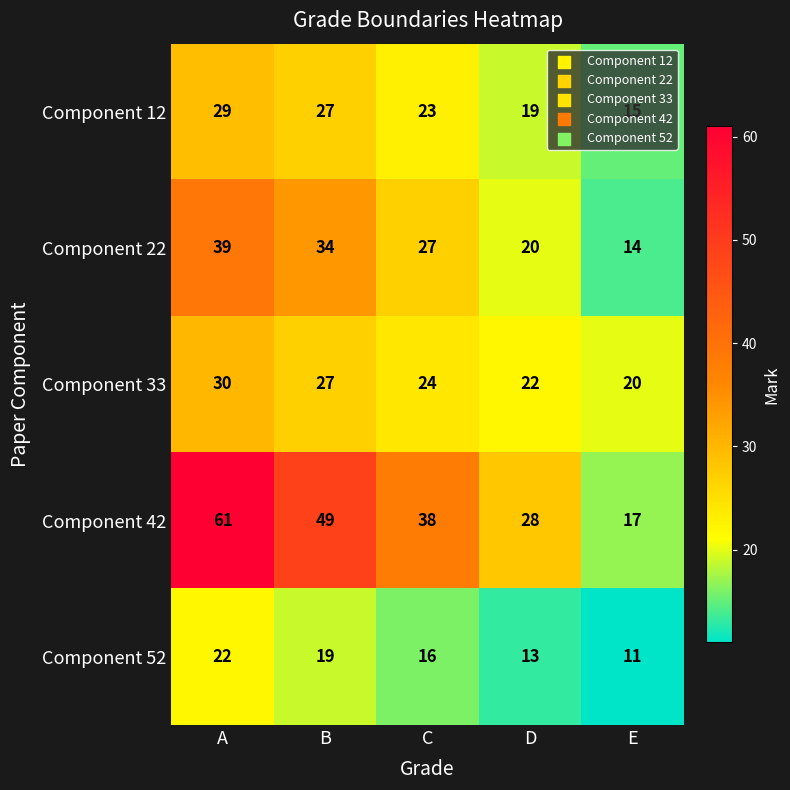

Which label corresponds to the smallest value in the chart?

E